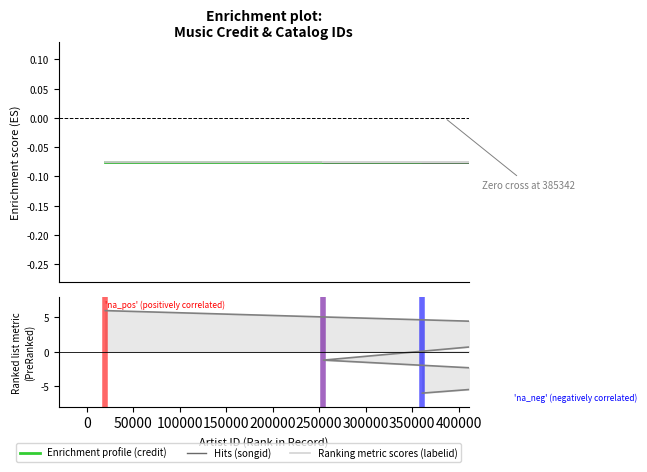

True or false: Ranking metric scores (labelid) has more than 1 points higher than both neighbors.

False